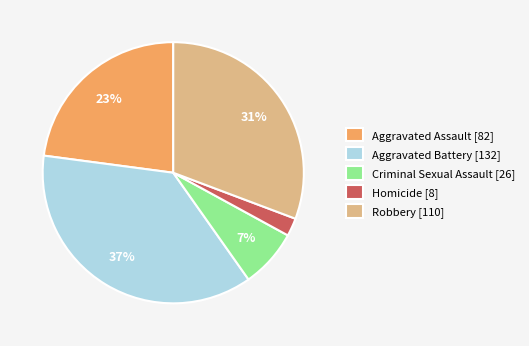

Between Aggravated Battery and Criminal Sexual Assault, which is larger?

Aggravated Battery